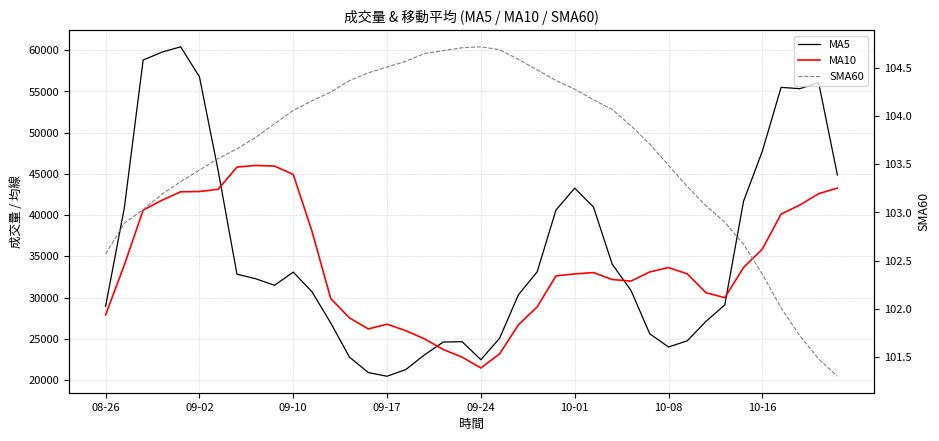

What is the total value across all series at 09-24?

44013.7